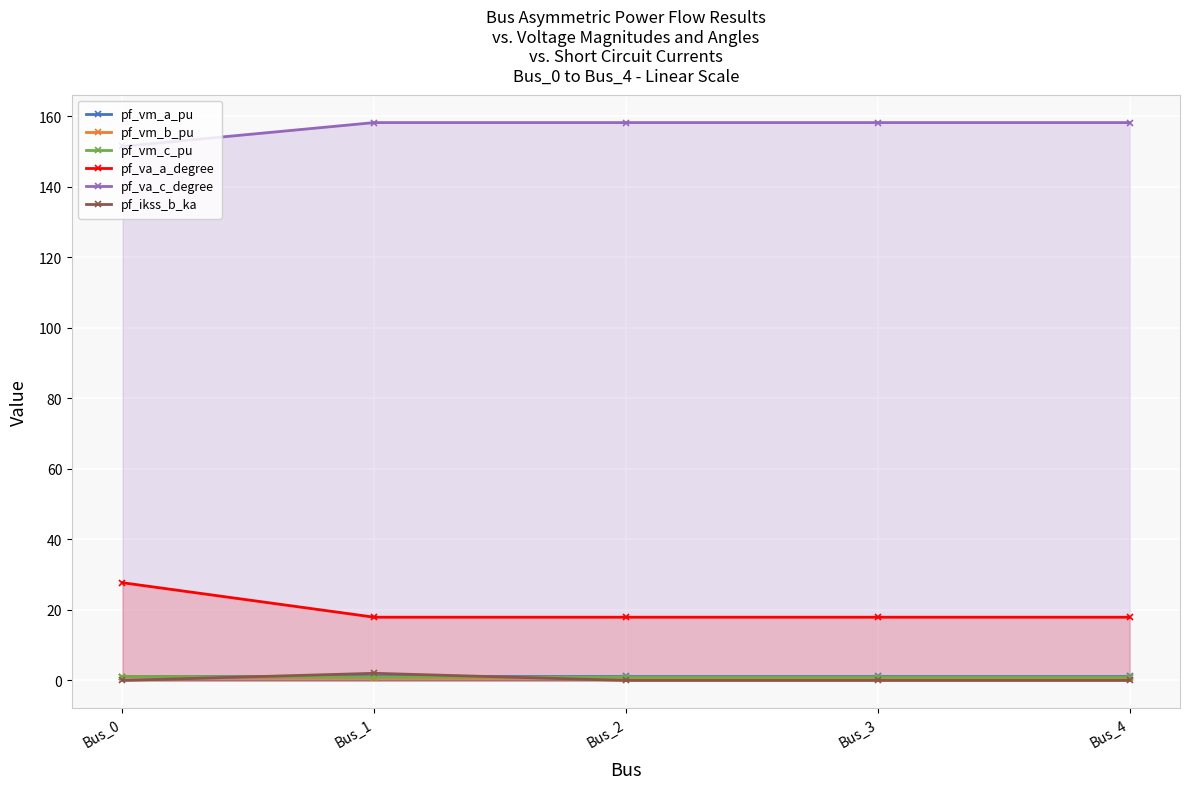

At which category is the sum across all series the highest?

Bus_0